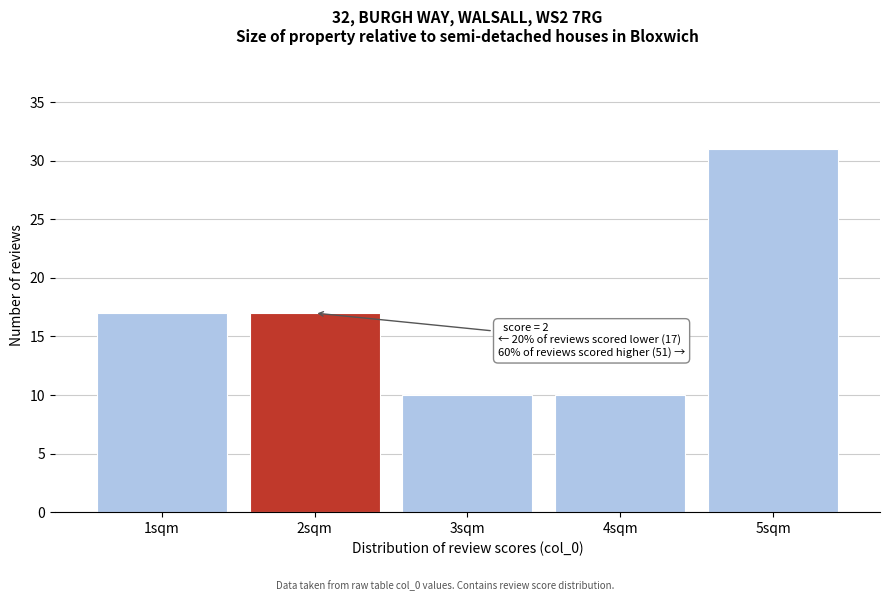

Reading right to left, list all the values displayed in this chart.

31	10	10	17	17